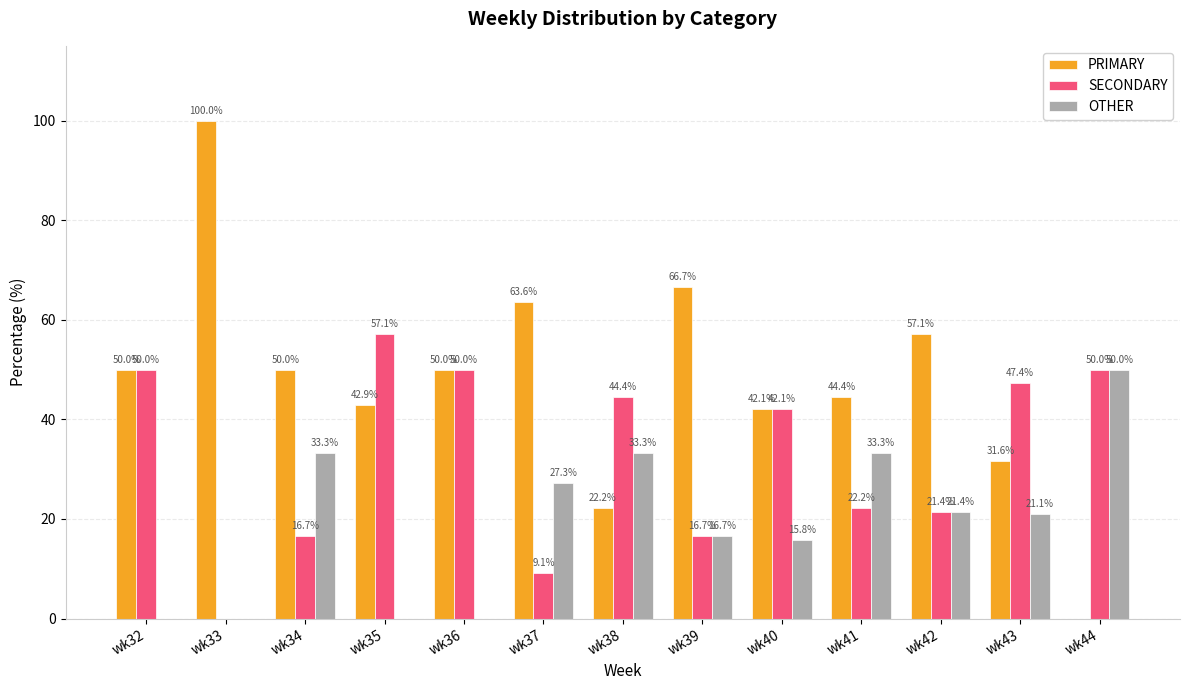

At which category does the chart reach its peak across all series?

wk33